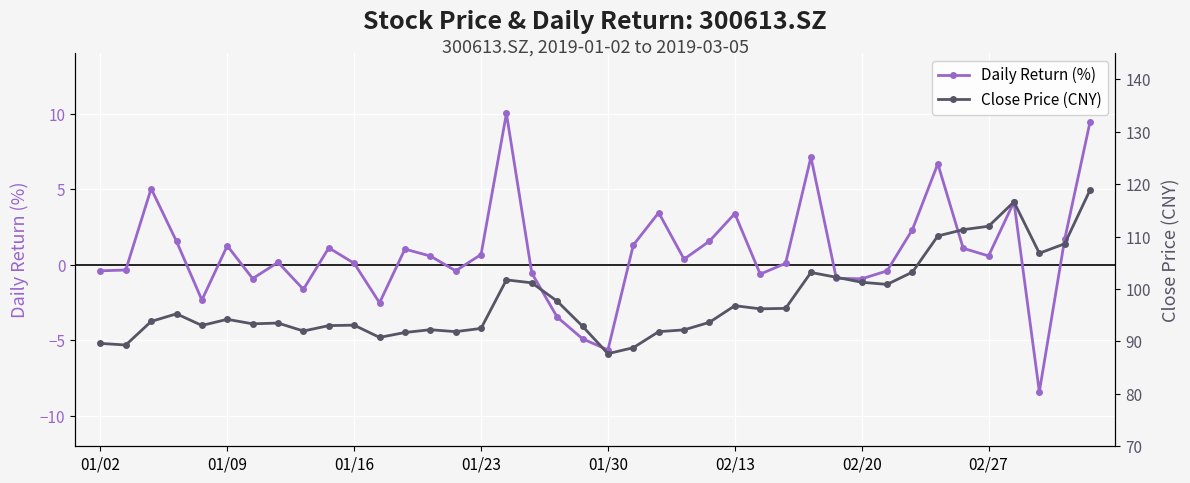

What value does the pct_chg series have at 31?

-0.4